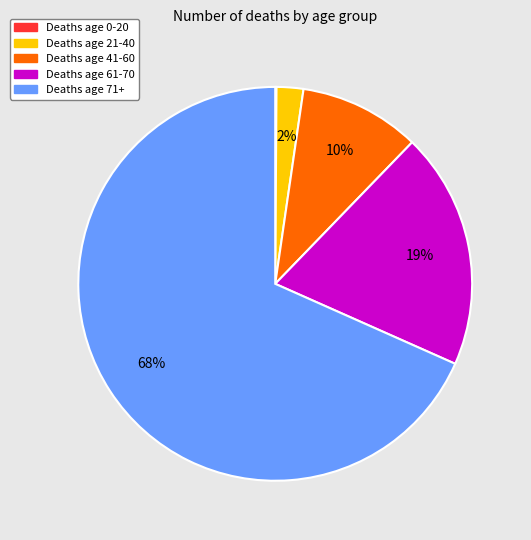

Is there any slice that represents more than half of the pie?

Yes